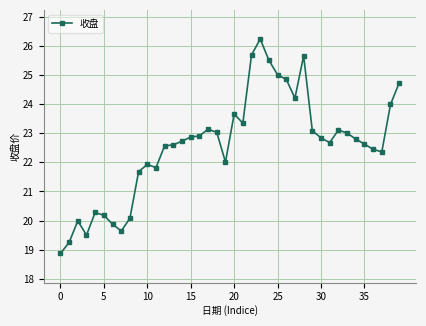

True or false: the data has more than 1 interior local peaks.

True